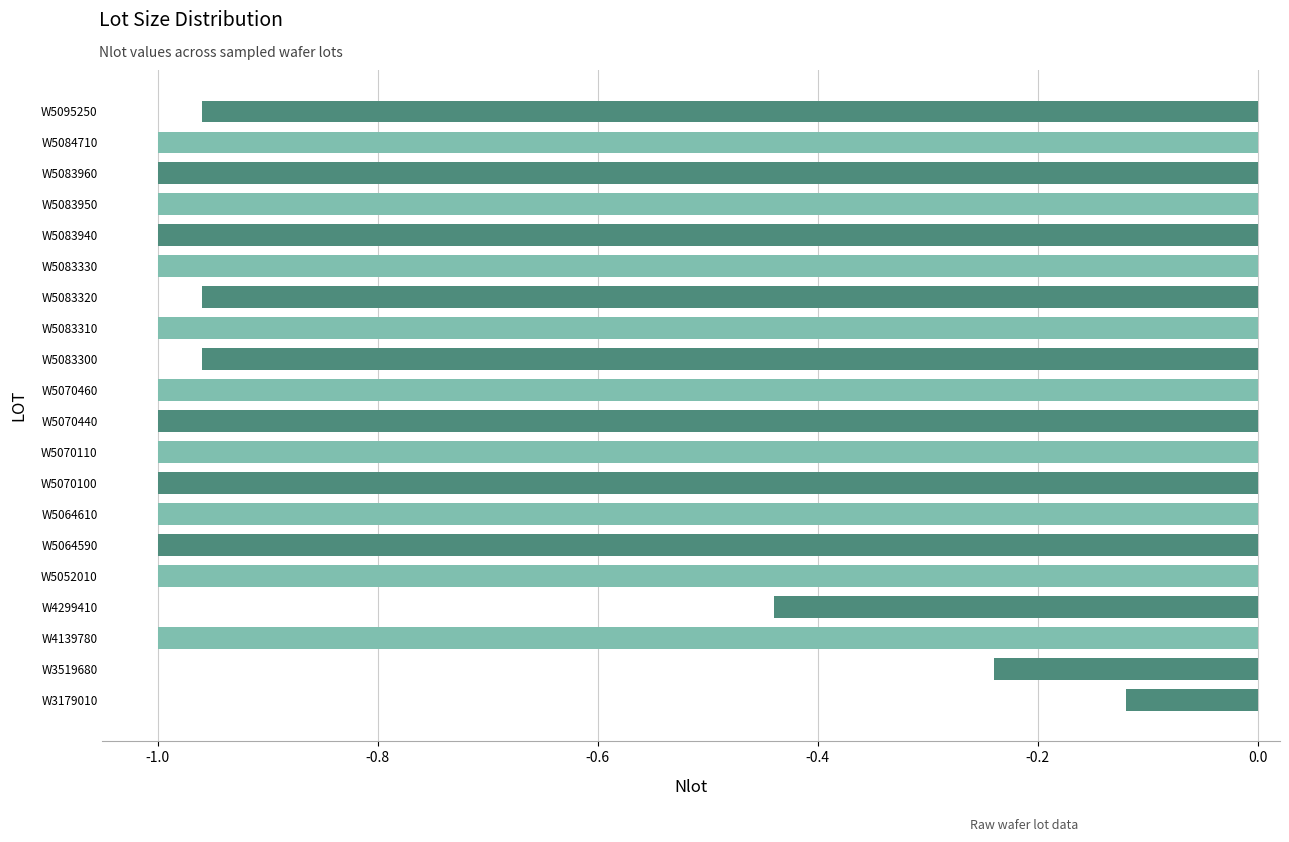

The value at W5083950 is -1.0. True or false?

True